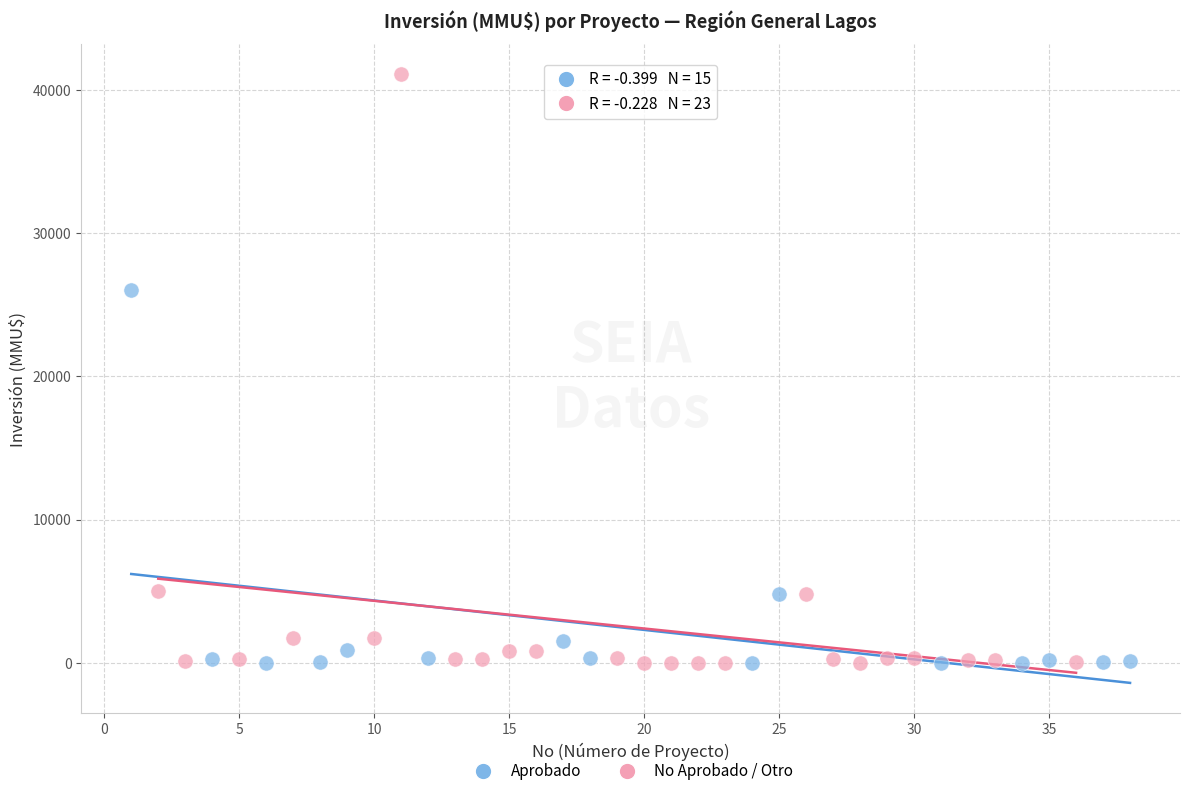

Which series has the largest Y range (max minus min)?

No Aprobado / Otro